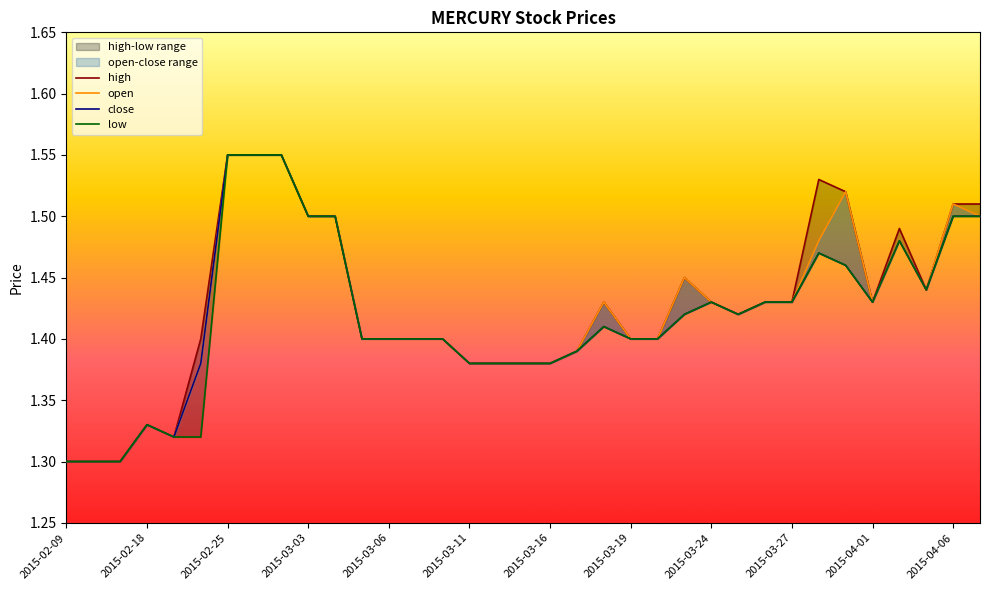

Which series has the largest total across all categories?

high